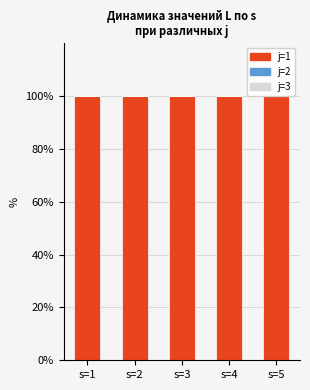

Which series has the largest total across all categories?

j=1